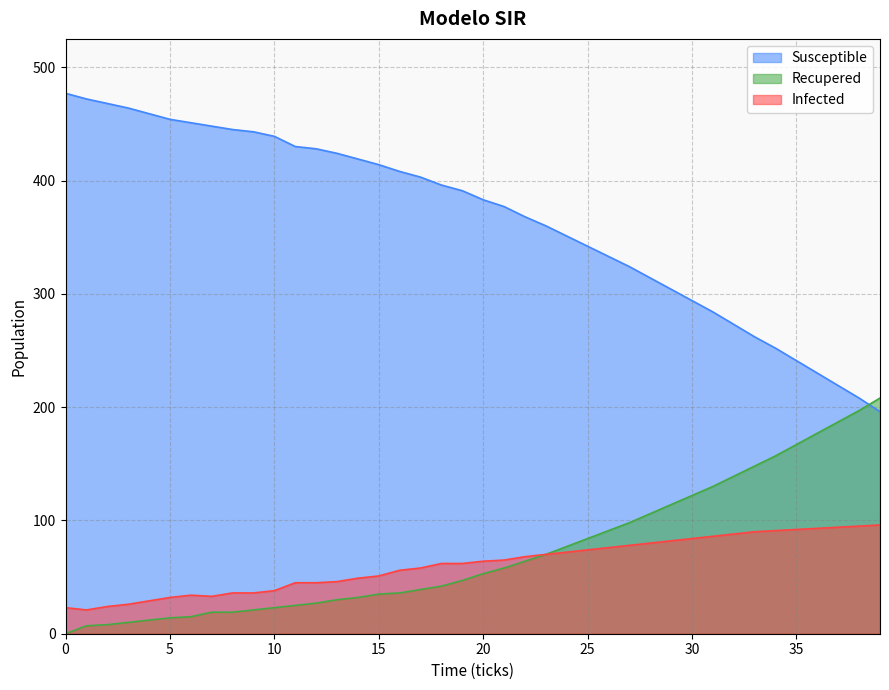

What is the value of the Recupered point at the 6th from the left?

14